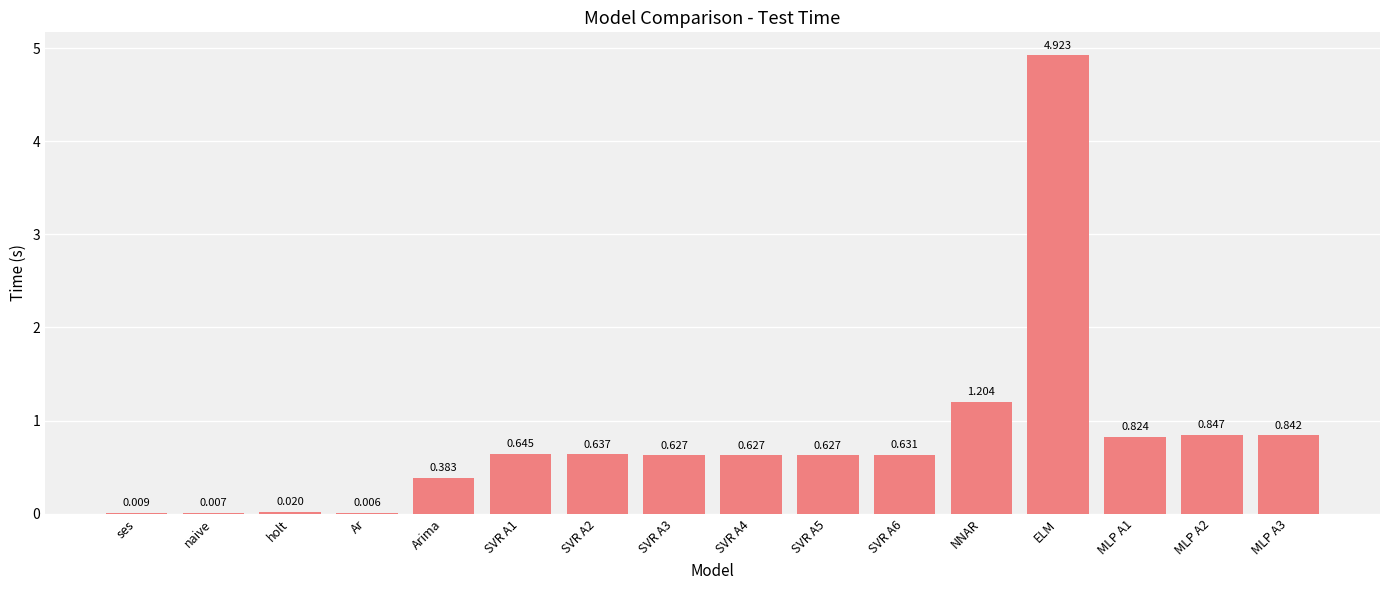

What is the difference between the values at MLP A2 and SVR A4?

0.2